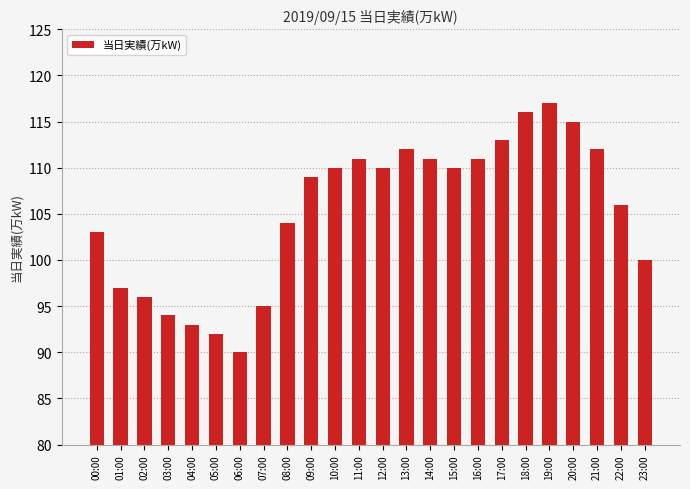

What is the difference between the maximum and minimum values?

27